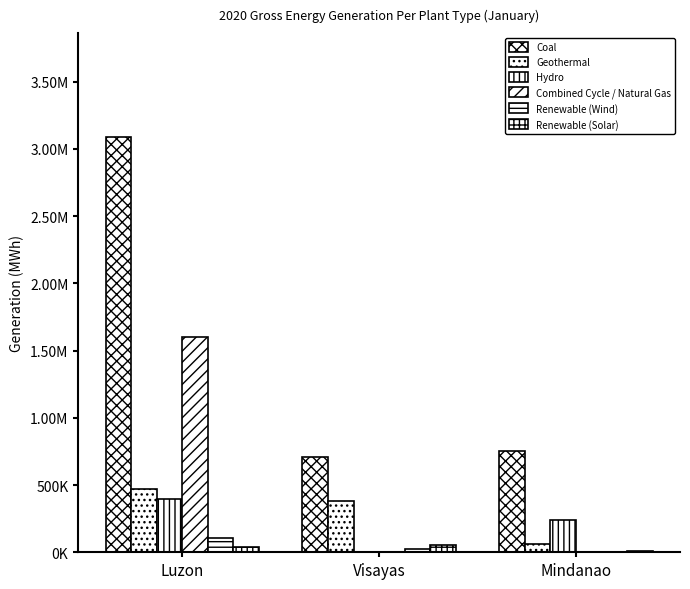

Does the chart contain stacked bars?

No